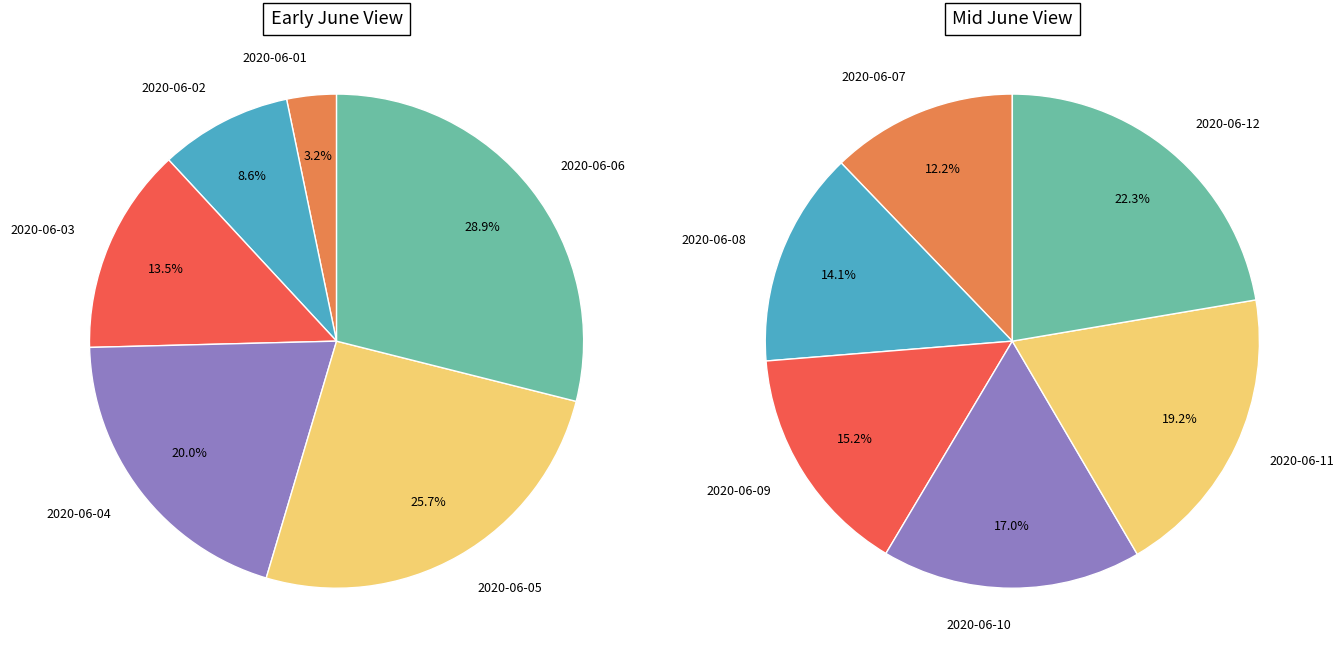

What is the change in value from 2020-06-04 to 2020-06-07?

+40